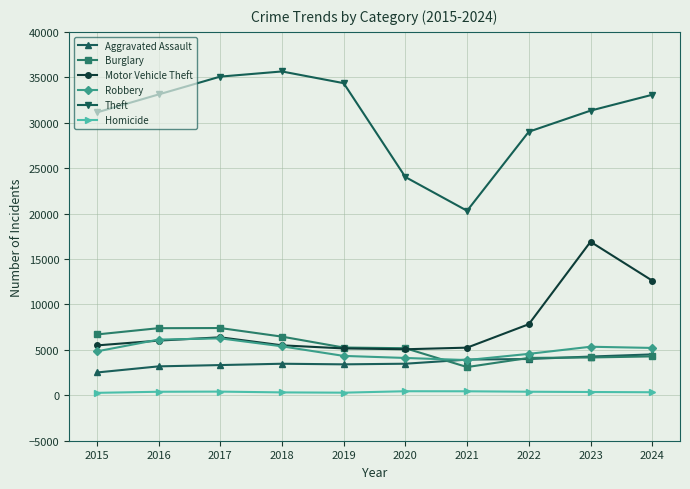

What is the sum of the Motor Vehicle Theft values at 2021 and 2019?

10402